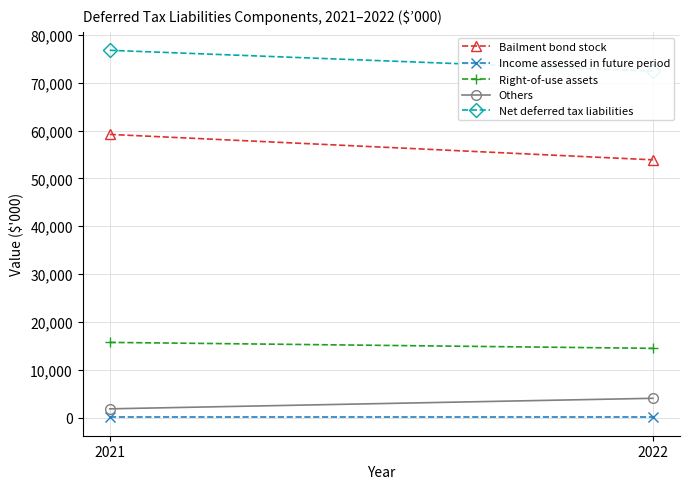

Reading right to left, what are all the values shown in this chart?

Bailment bond stock: 2022=53887	2021=59203
Income assessed in future period: 2022=40	2021=40
Right-of-use assets: 2022=14474	2021=15715
Others: 2022=4028	2021=1826
Net deferred tax liabilities: 2022=72429	2021=76784